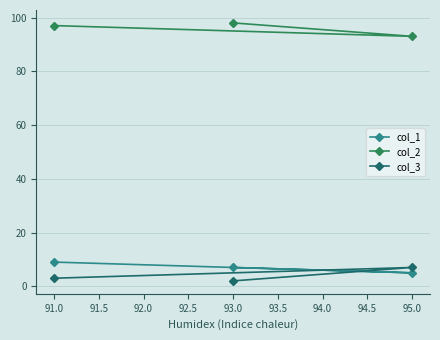

What is the label of the 3rd point from the left?

95.0